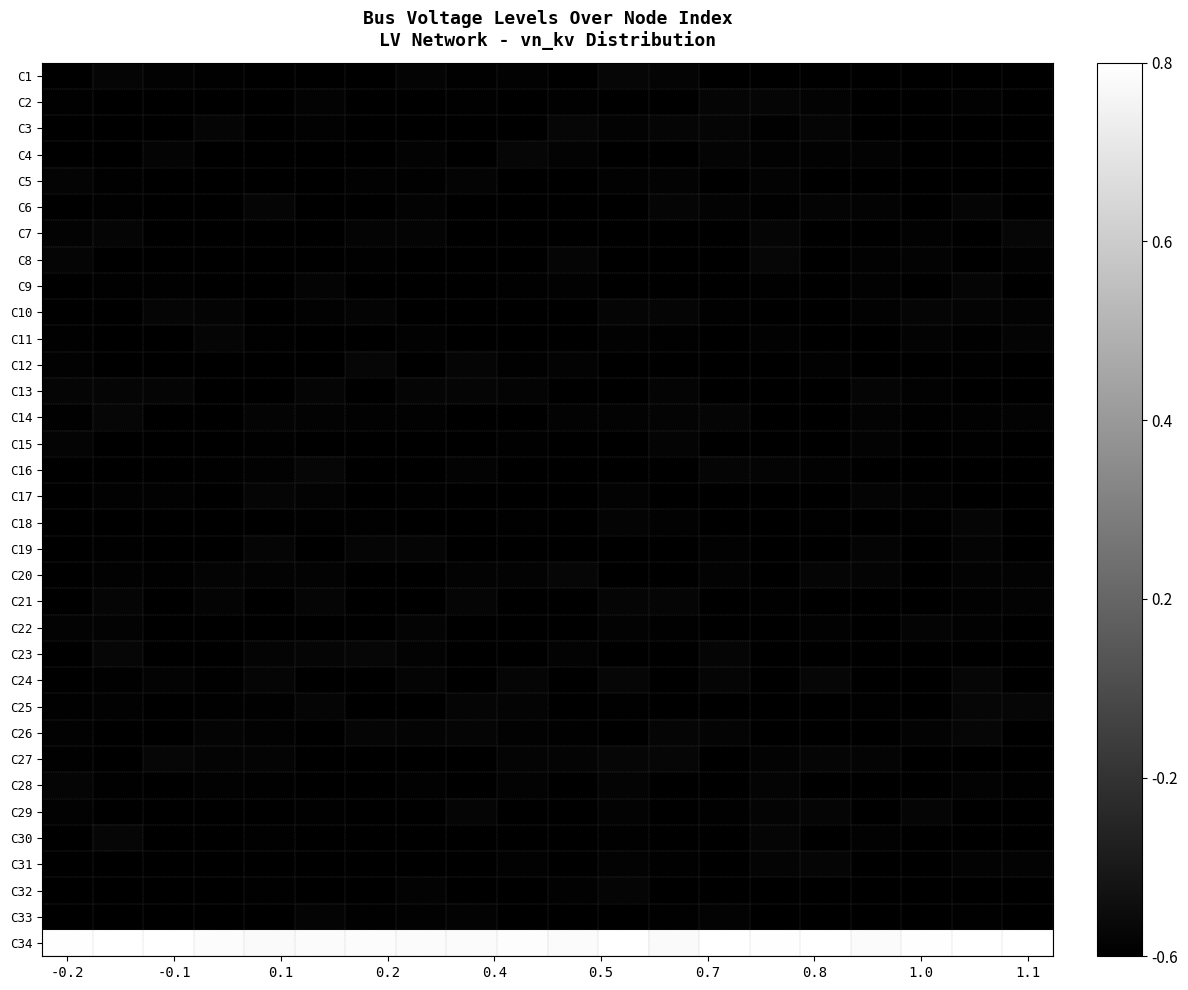

Which series has the largest total across all categories?

C34